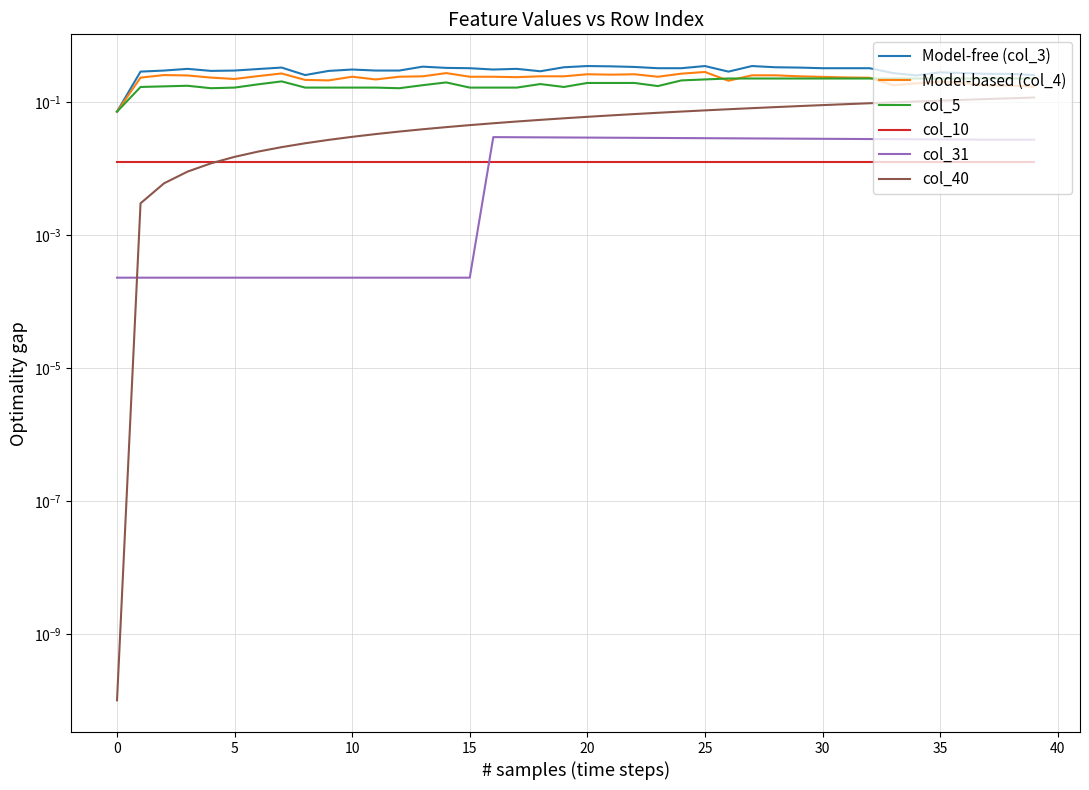

At which category is the sum across all series the highest?

25